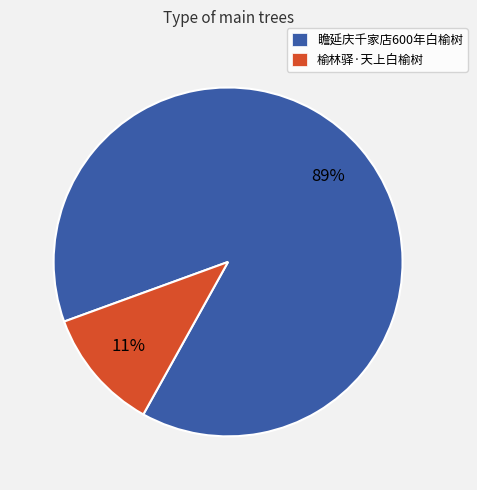

Is it true that 榆林驿·天上白榆树 is 3% of the pie?

False